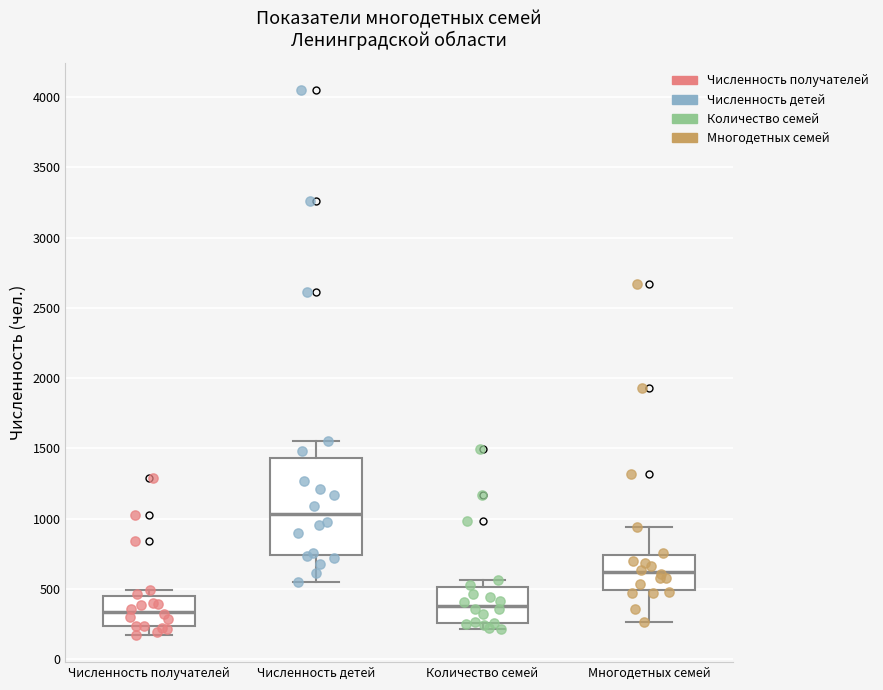

Reading left to right, transcribe this box plot: for each box, give where its median line is, the range the box spans, and where its two whiskers end, as read against the y-axis. The values are not printed on the chart, so give them approximately, as read against the axis.

Численность получателей: median 350, box 250 to 450, whiskers 150 to 500
Численность детей: median 1050, box 750 to 1450, whiskers 550 to 1550
Количество семей: median 400, box 250 to 500, whiskers 200 to 550
Многодетных семей: median 600, box 500 to 750, whiskers 250 to 950